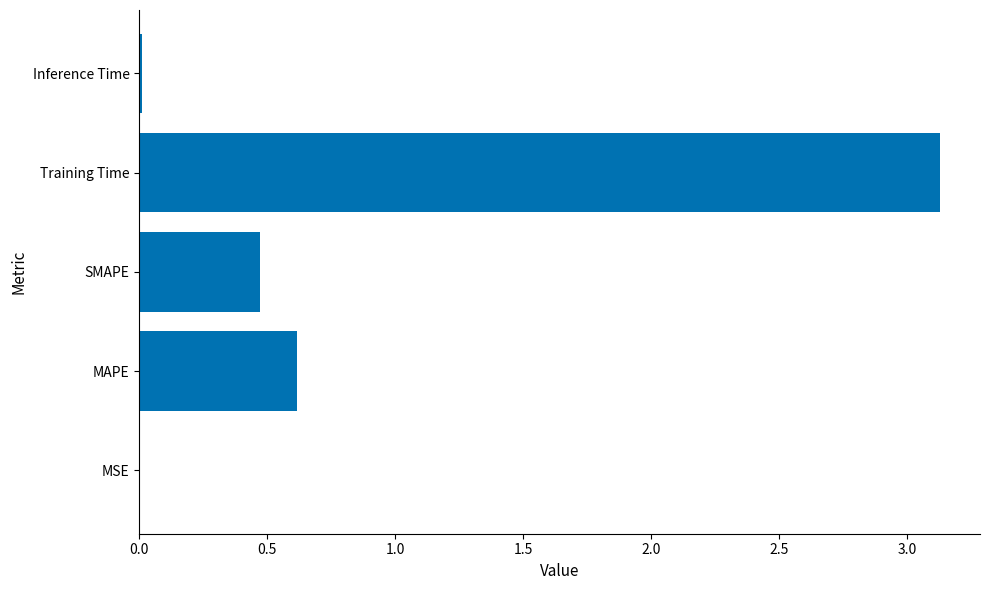

Which has a higher value, MAPE or SMAPE?

MAPE